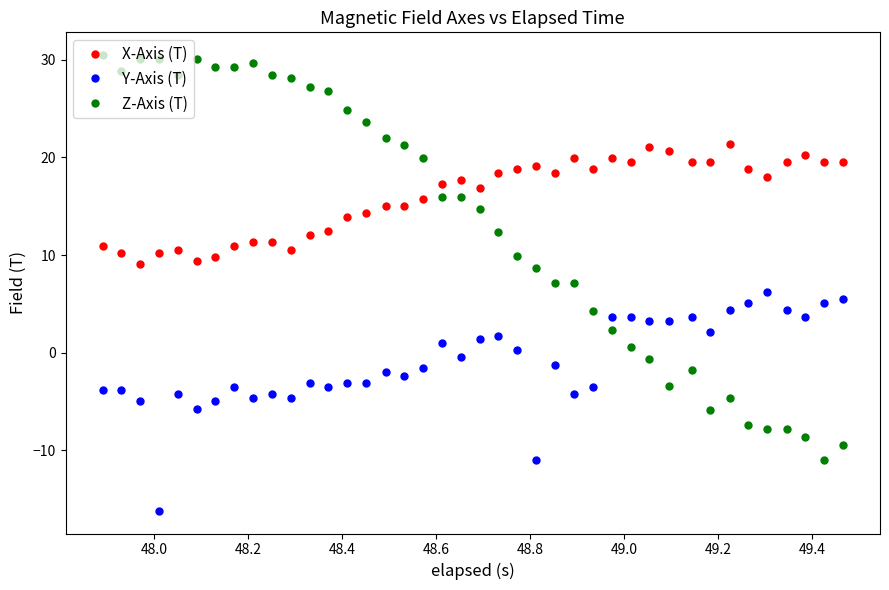

True or false: X-Axis (T) and Y-Axis (T) cross at least once.

False